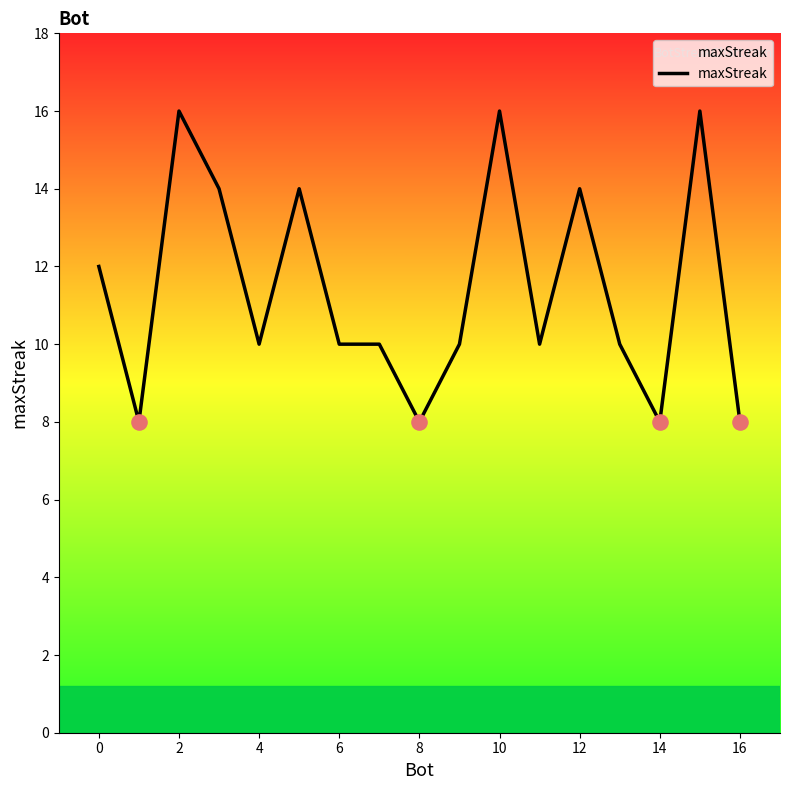

What is the greatest value displayed?

16